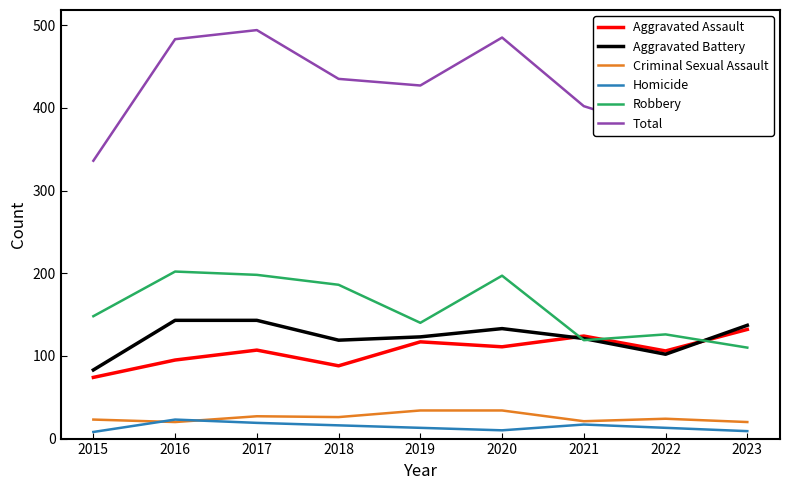

Between 2018 and 2020, which series saw the biggest shift?

Total